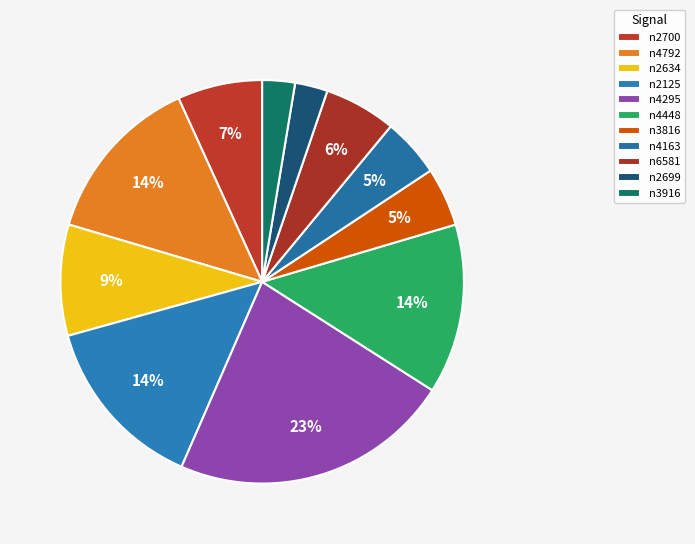

How many segments does this pie chart have?

11